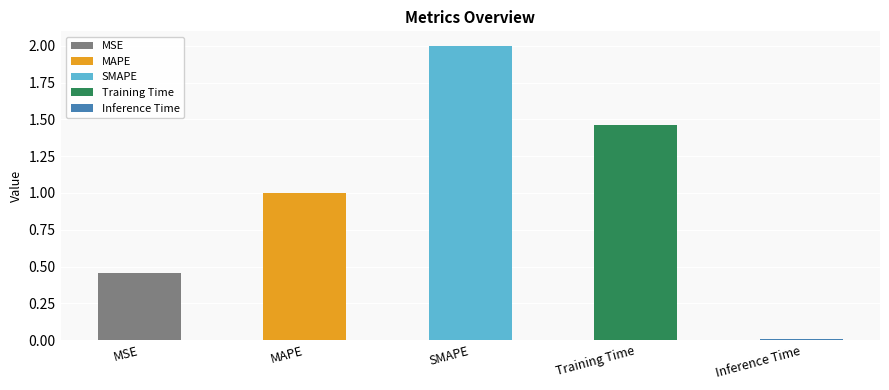

What is the maximum value shown in the chart?

2.0